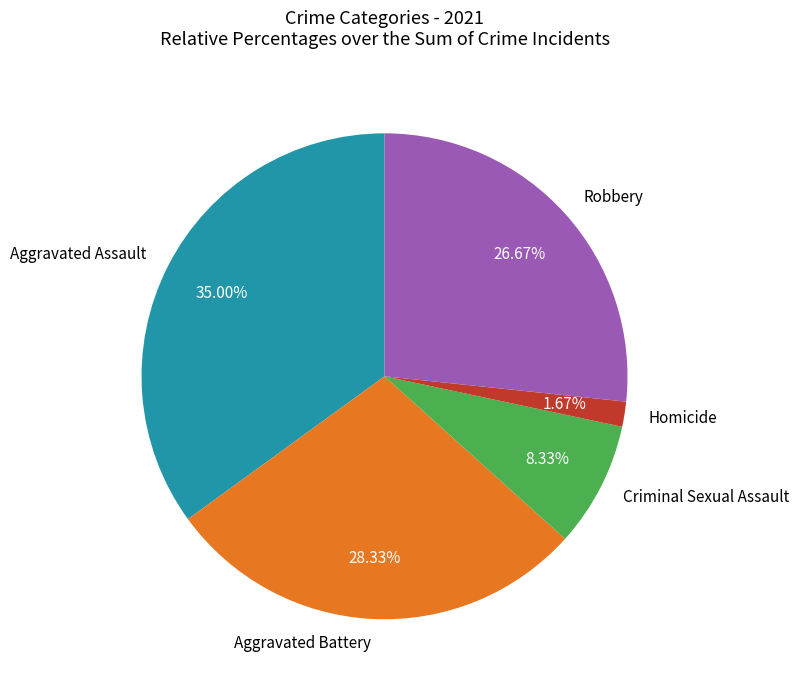

Is it true that Aggravated Battery is 23% of the pie?

False